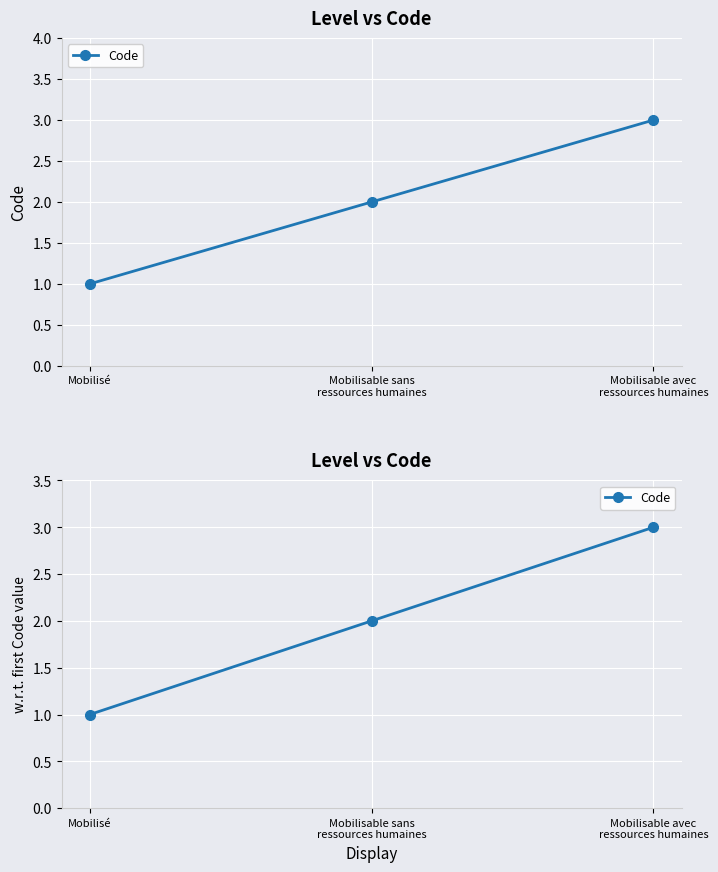

Rank the categories by value from lowest to highest.

Mobilisé, Mobilisable sans
ressources humaines, Mobilisable avec
ressources humaines